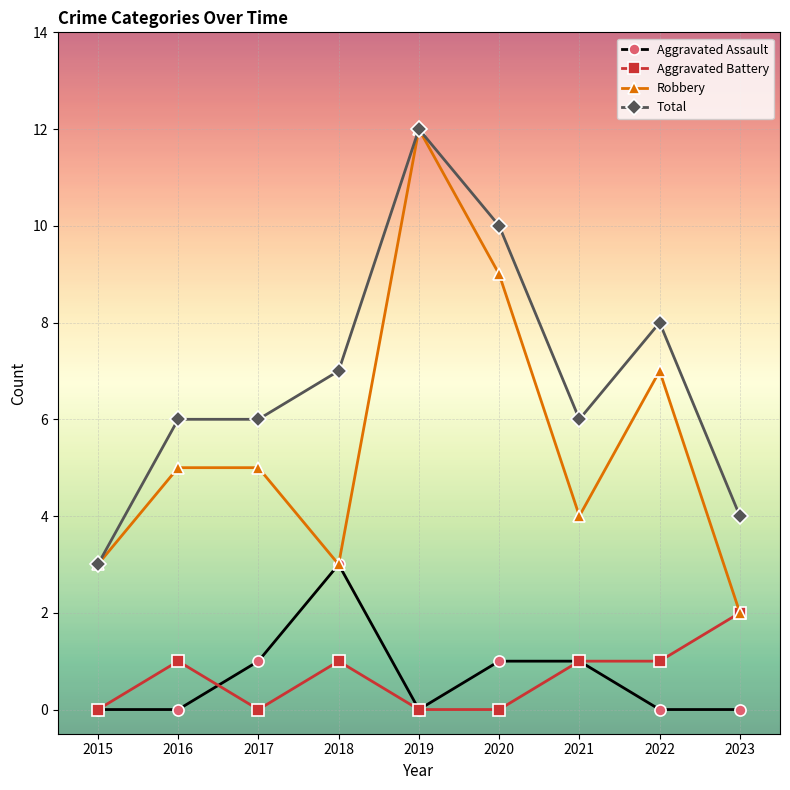

Rank the series at 2020 from highest to lowest value.

Total, Robbery, Aggravated Assault, Aggravated Battery